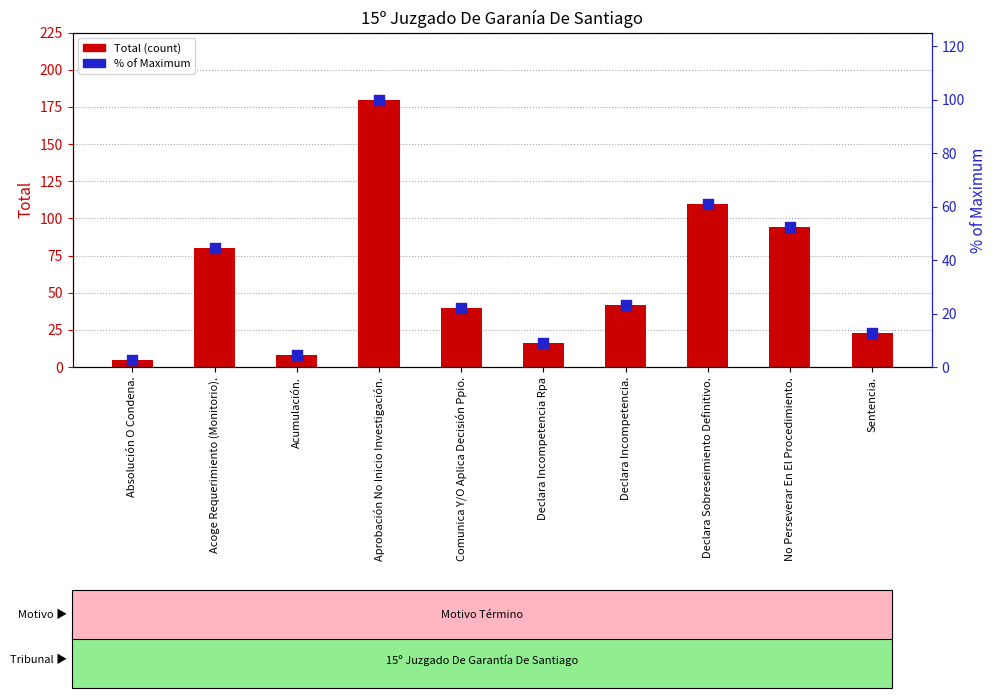

Which series reaches the minimum Y coordinate?

% of max